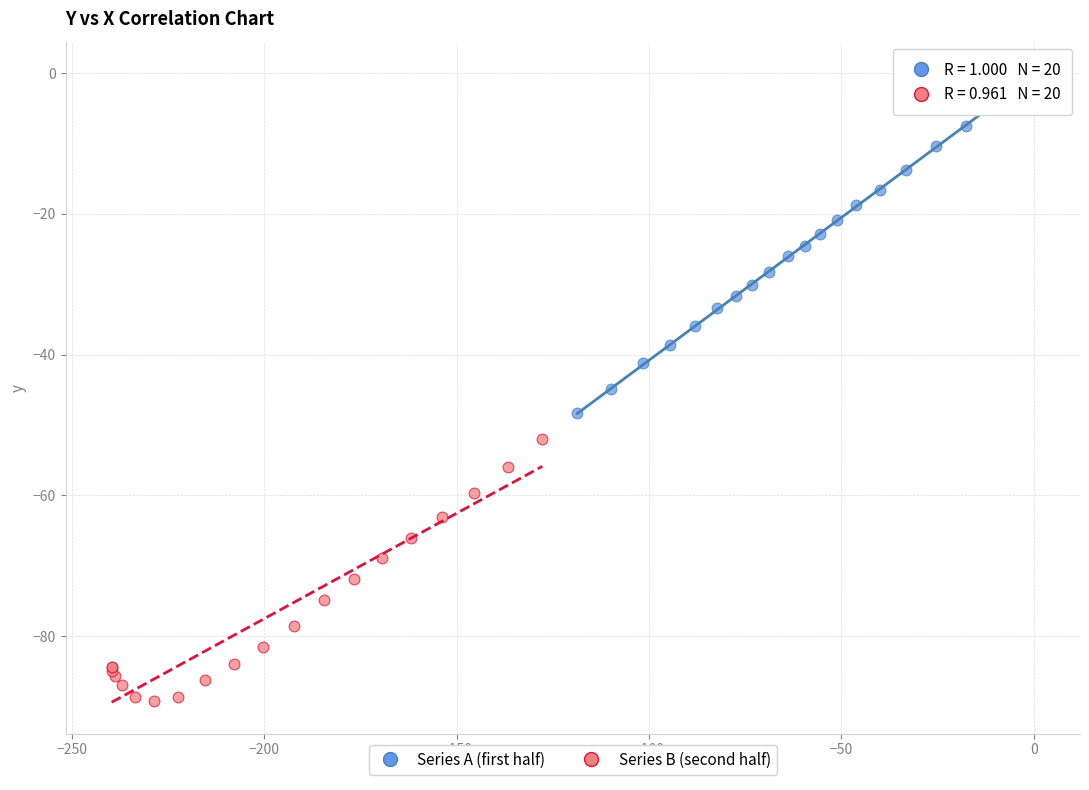

Which series has the largest Y range (max minus min)?

Series A (first half)